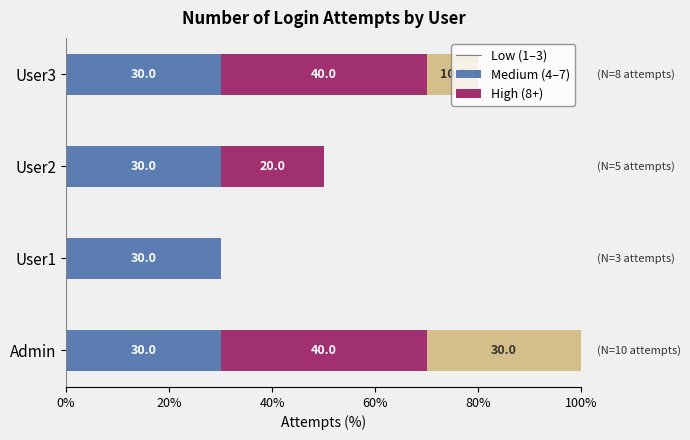

What is the total value across all series at Admin?

100